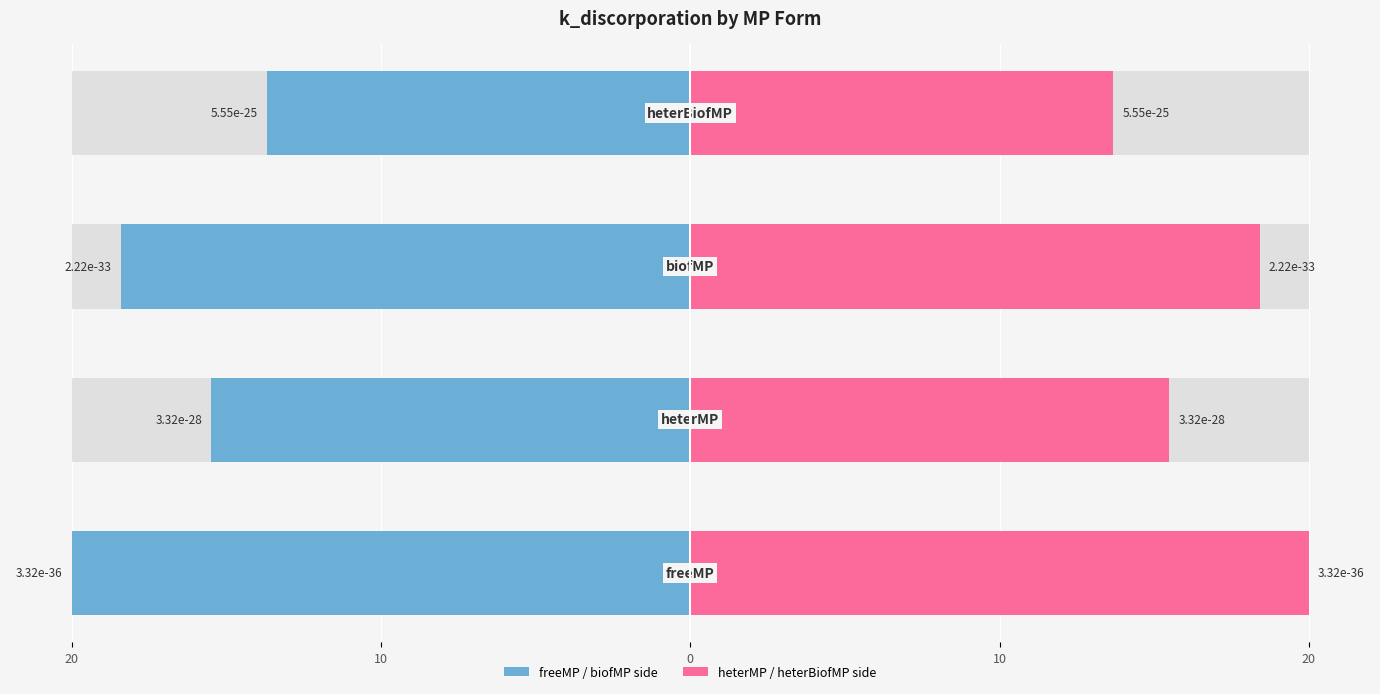

What is the value of the k_discorporation (mean) bar at the 2nd from the left?

-15.5